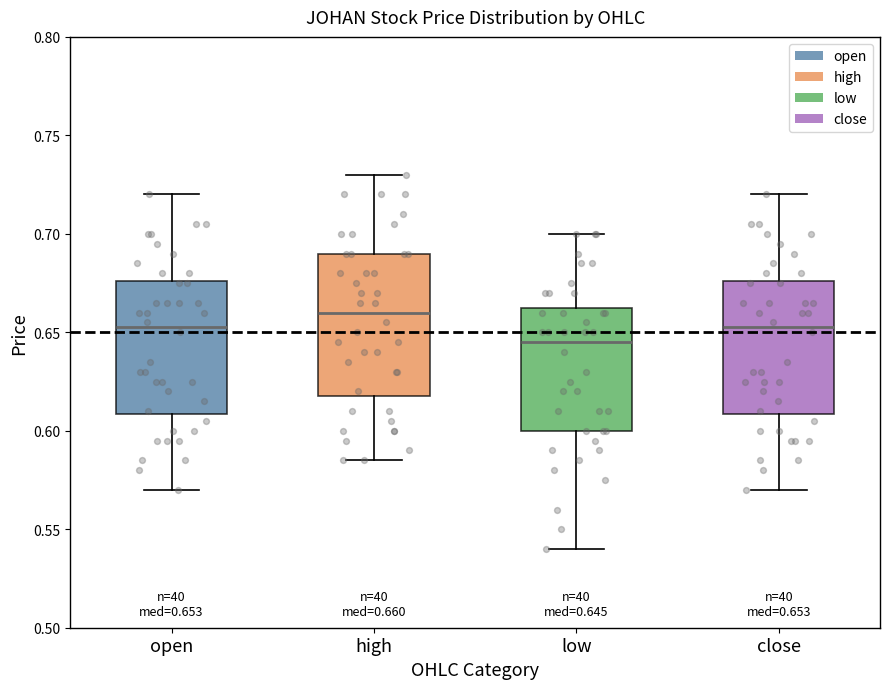

Which box is the tallest, from its lower edge to its upper edge?

high